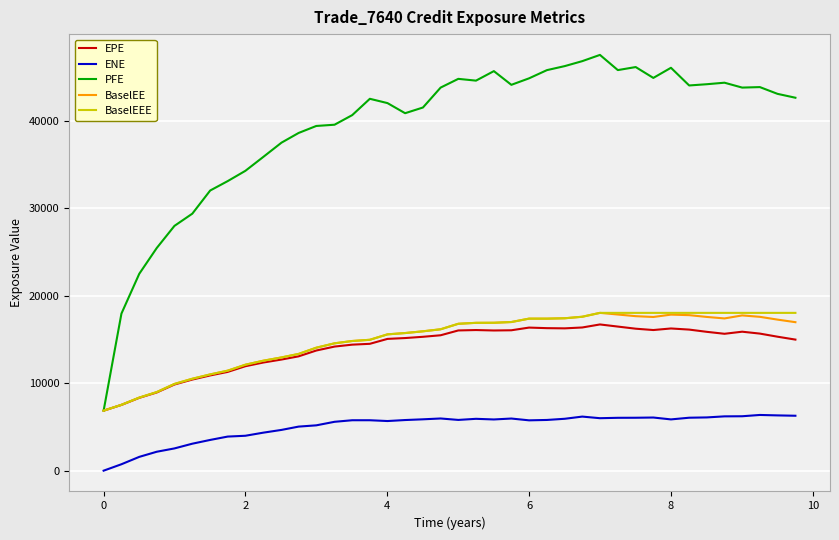

True or false: EPE and ENE cross at least once.

False